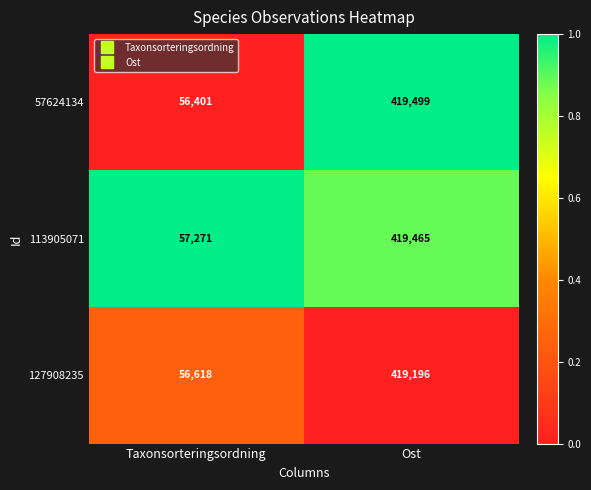

Which series has the widest spread of values?

57624134